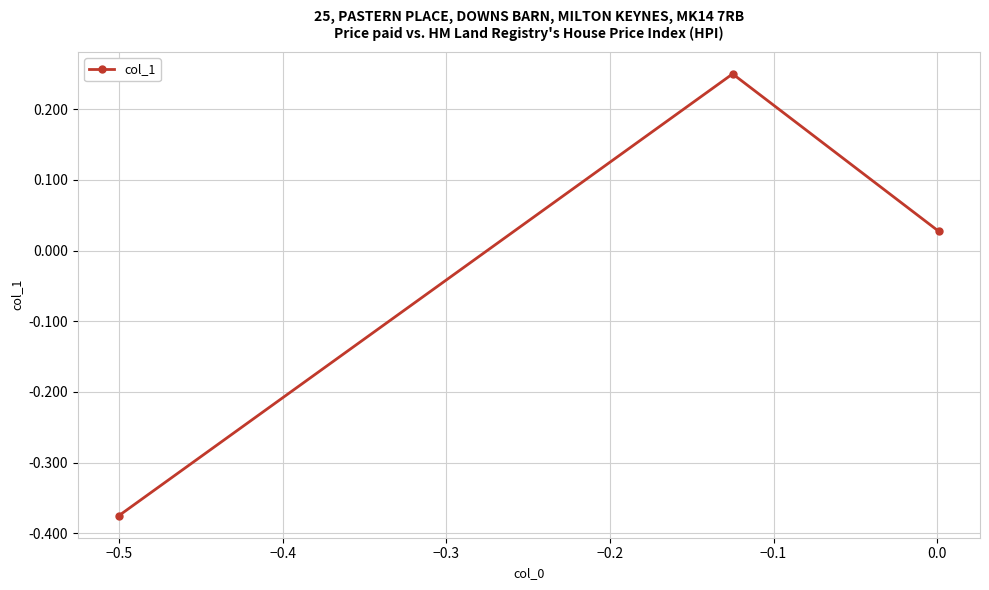

Reading left to right, extract all data points from this chart.

-0.4	0.2	0.0